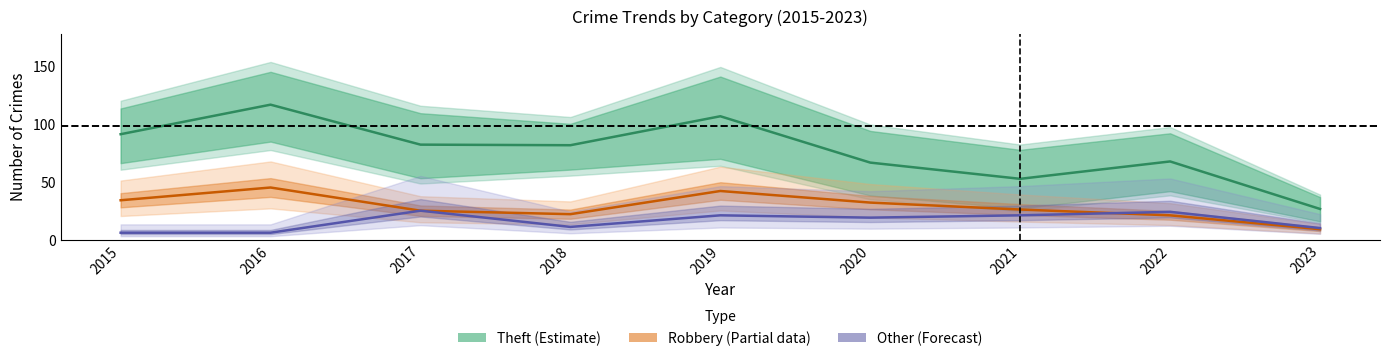

What is the difference between the maximum and minimum values in the Theft (Estimate) series?

90.0